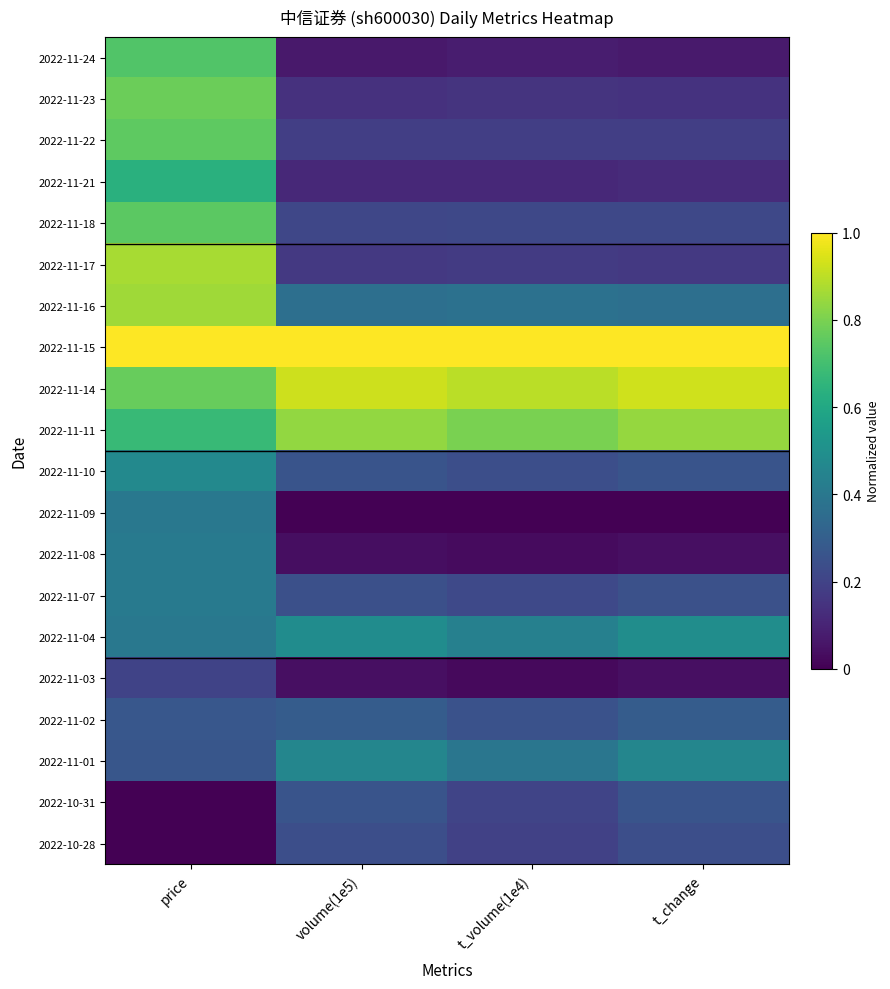

Rank the series at t_volume(1e4) from lowest to highest value.

2022-11-09, 2022-11-03, 2022-11-08, 2022-11-24, 2022-11-21, 2022-11-23, 2022-11-17, 2022-11-22, 2022-10-28, 2022-10-31, 2022-11-18, 2022-11-07, 2022-11-10, 2022-11-02, 2022-11-16, 2022-11-01, 2022-11-04, 2022-11-11, 2022-11-14, 2022-11-15